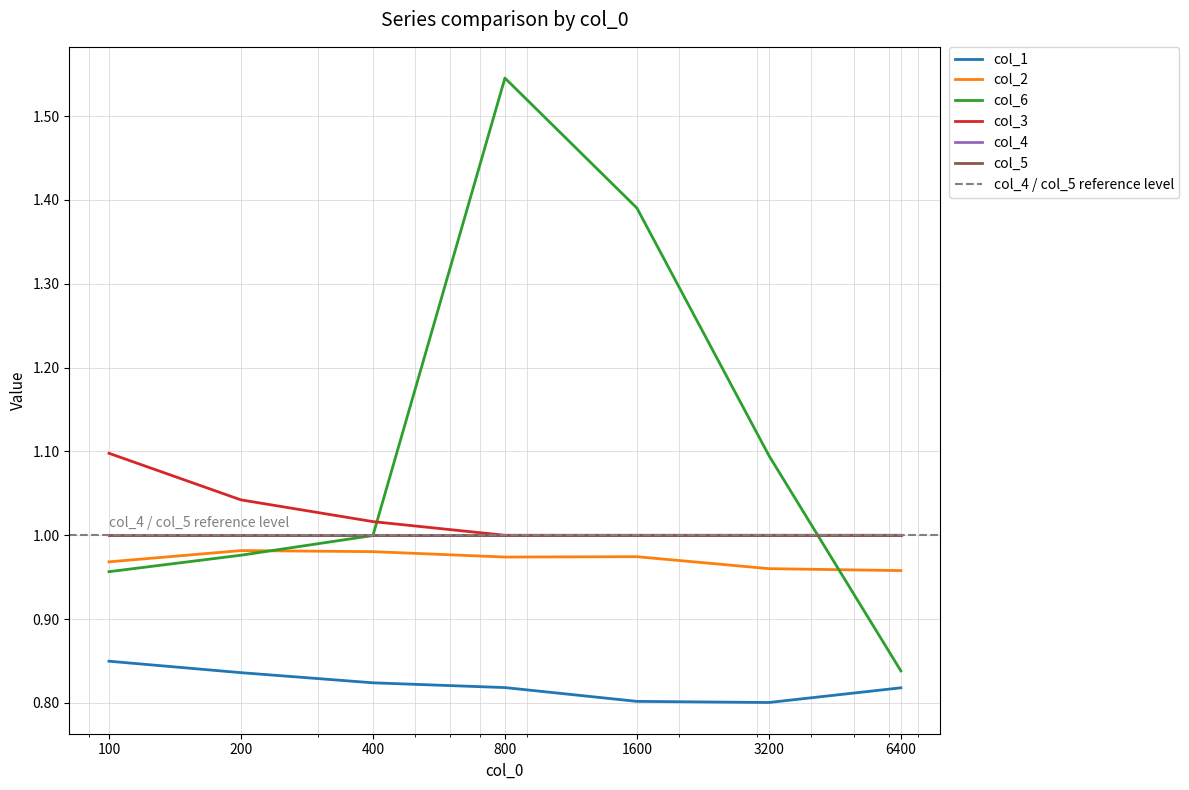

The value of col_2 at 800.0 is 1.0. True or false?

True